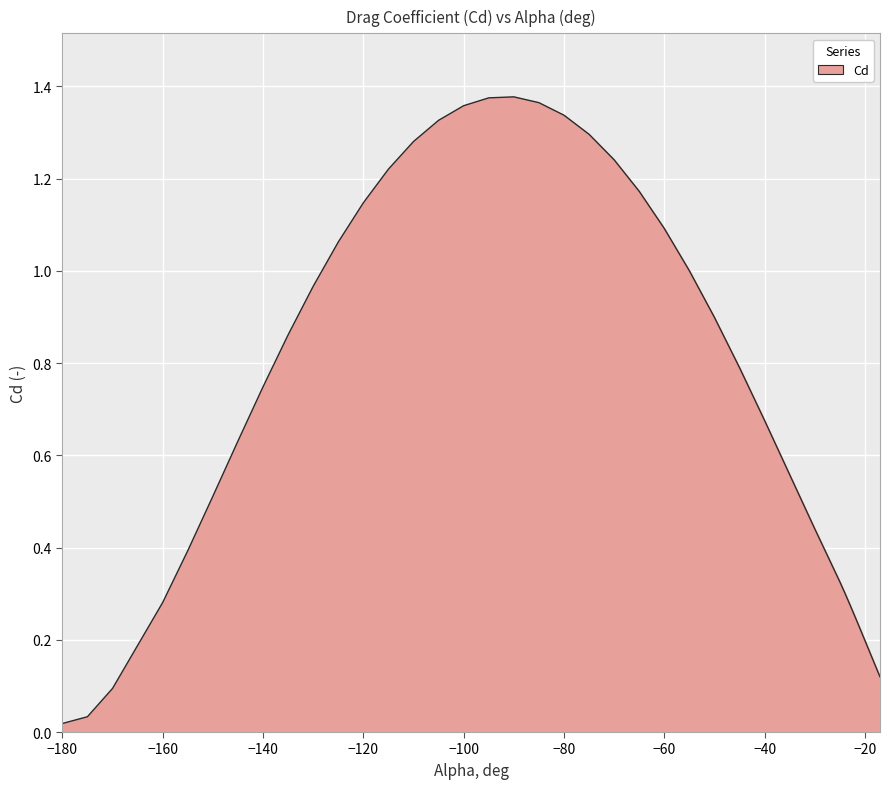

Does the chart have visible grid lines?

Yes